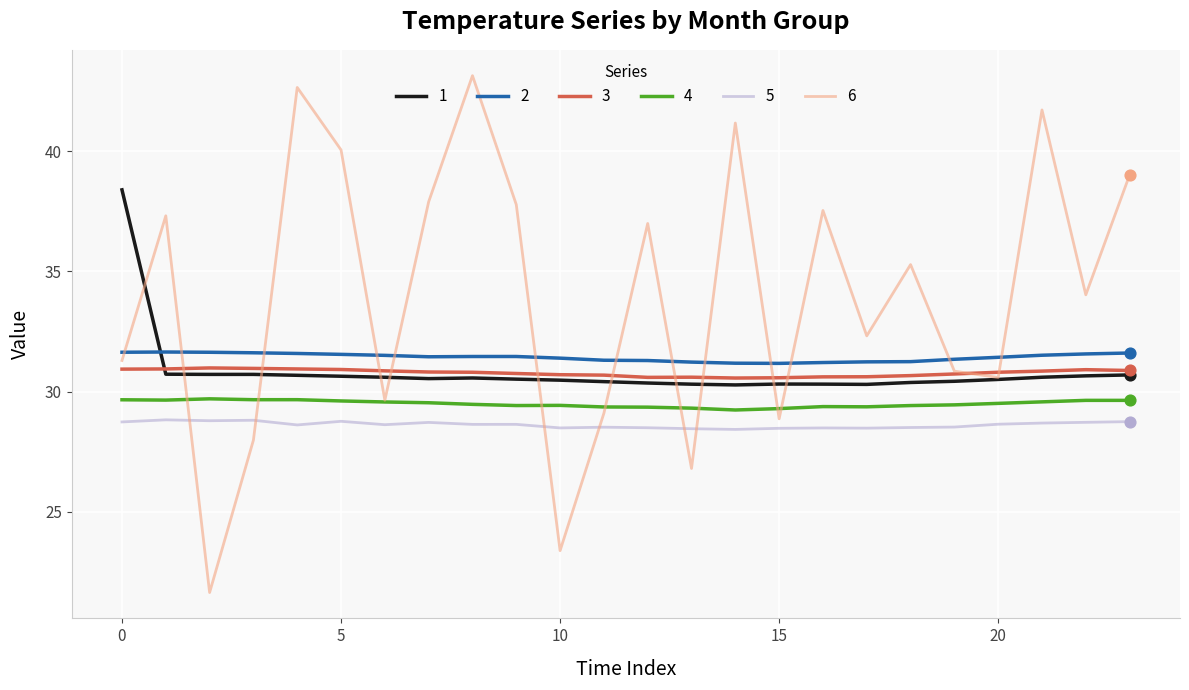

Which series has the largest total across all categories?

6